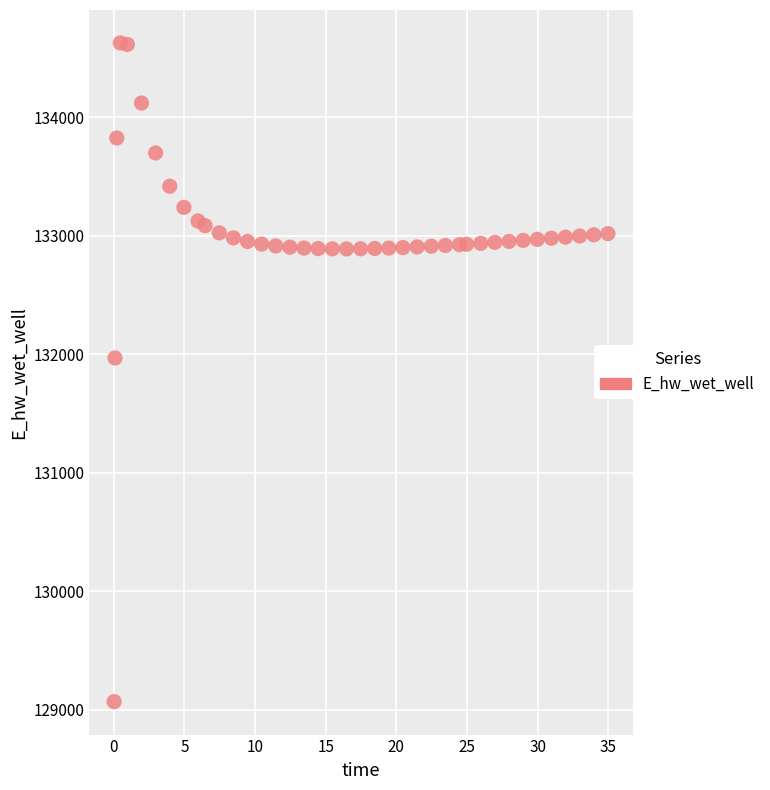

What is the range of X values (max minus min)?

34.9